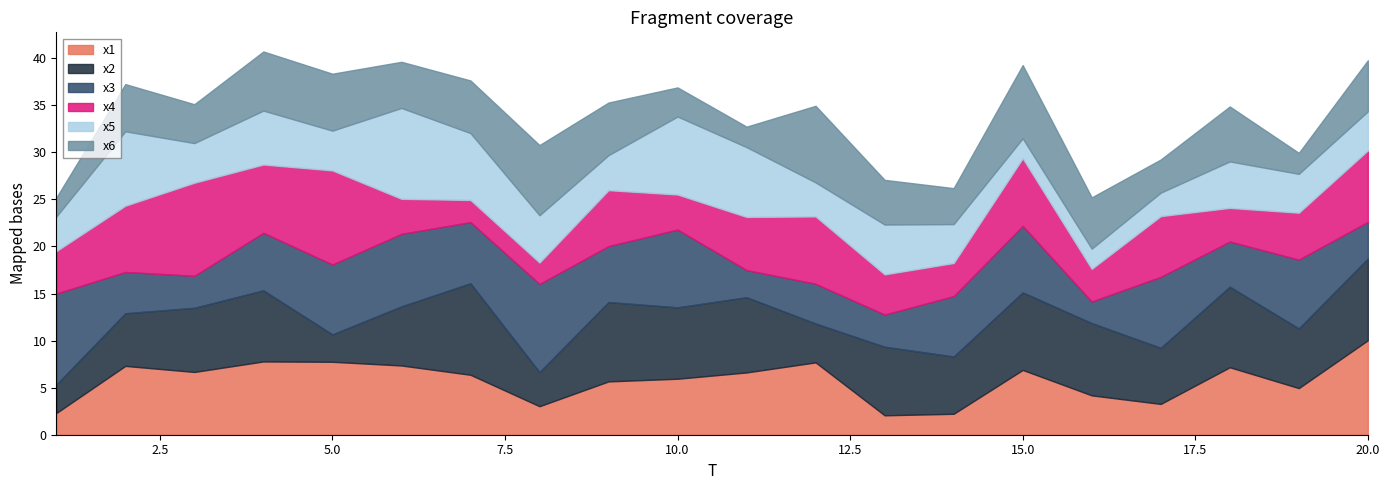

What is the value of the x3 point at the 13th from the left?

3.4